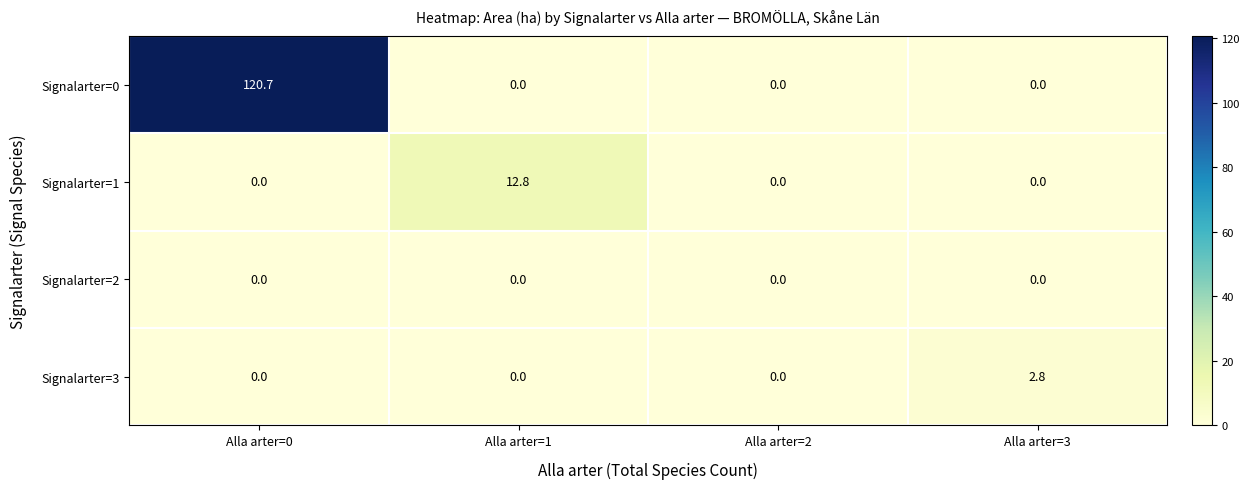

What is the sum of the Signalarter=3 values at Alla arter=0 and Alla arter=3?

2.8